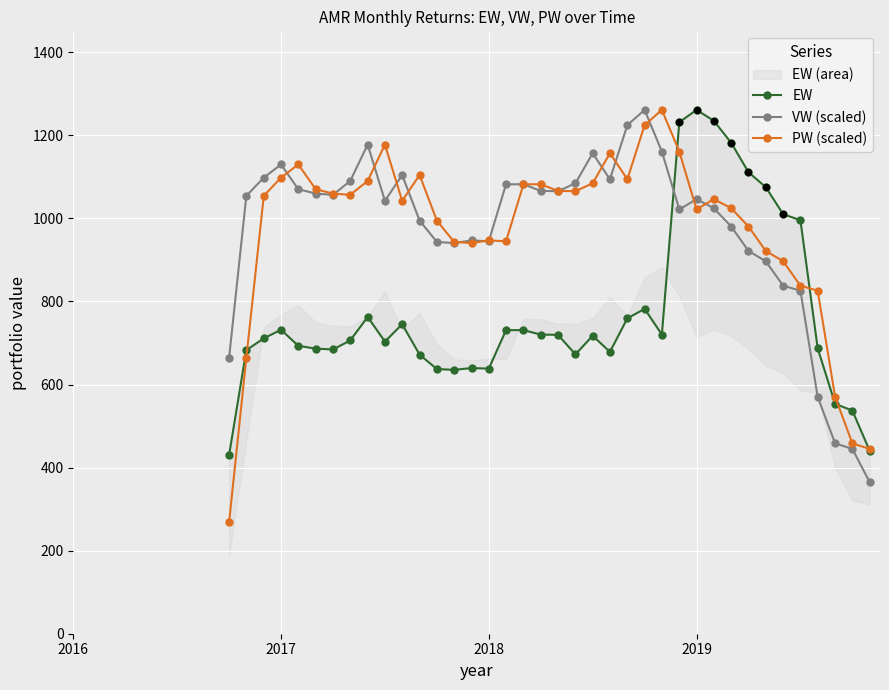

Which series contains the lowest Y value?

PW (scaled)